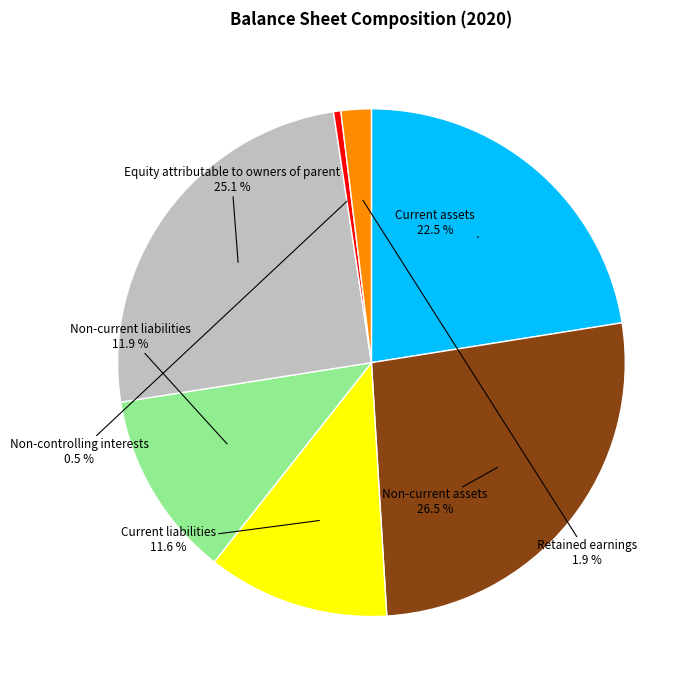

How many slices are in this pie chart?

7